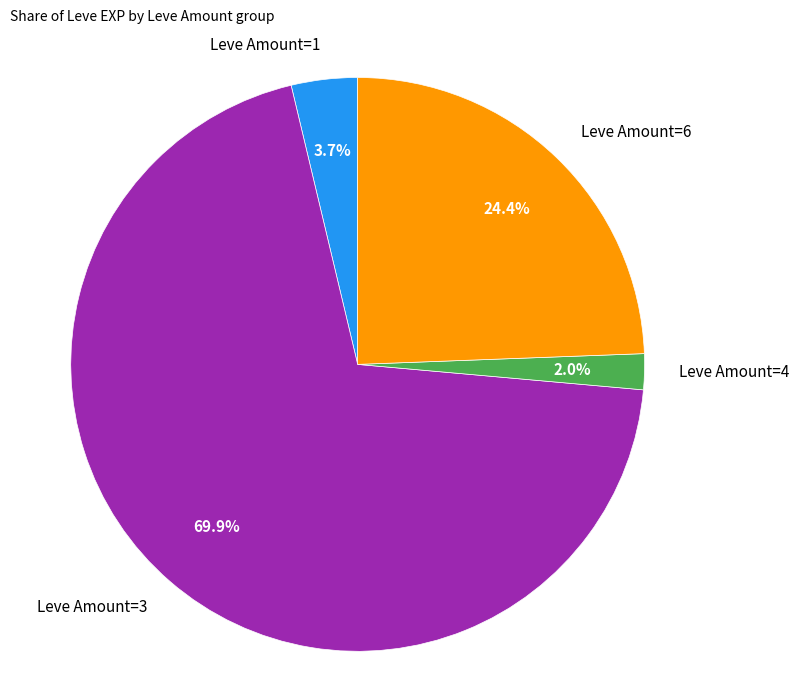

Is the sum of Leve Amount=6 and Leve Amount=3 greater than half?

Yes